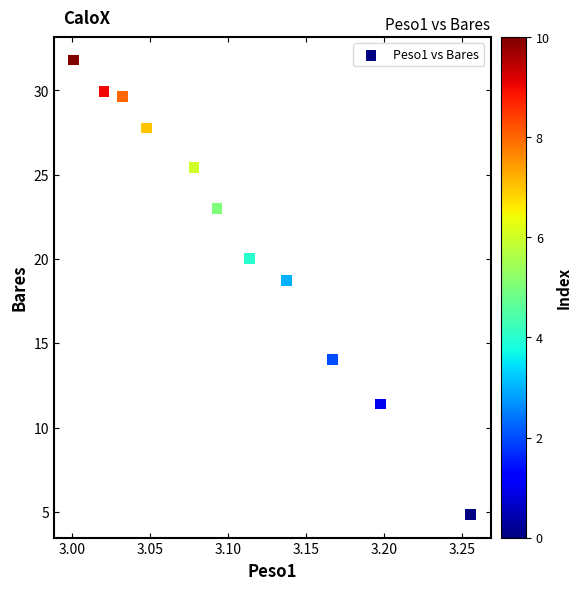

What Y value in the scatter plot is closest to 18?

18.7